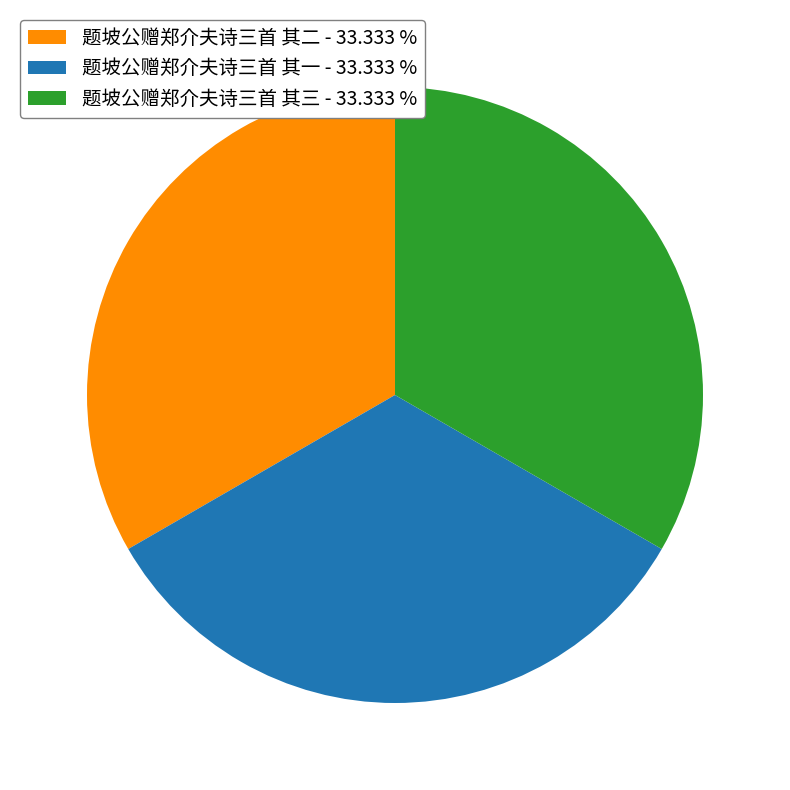

Do 题坡公赠郑介夫诗三首 其一 - 33.333 % and 题坡公赠郑介夫诗三首 其三 - 33.333 % together represent more than half of the pie?

Yes